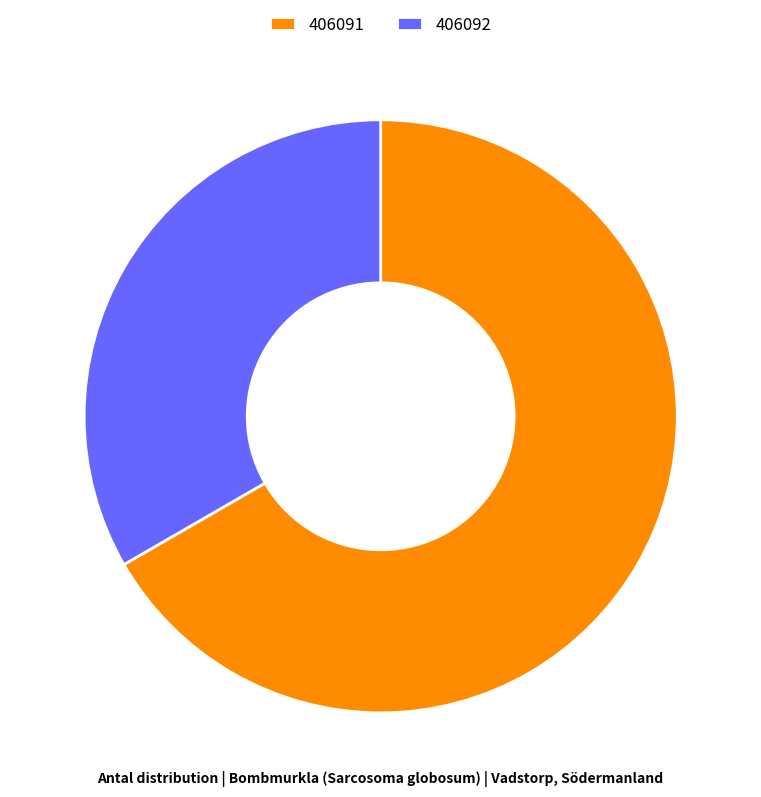

Which has a higher value, 406091 or 406092?

406091